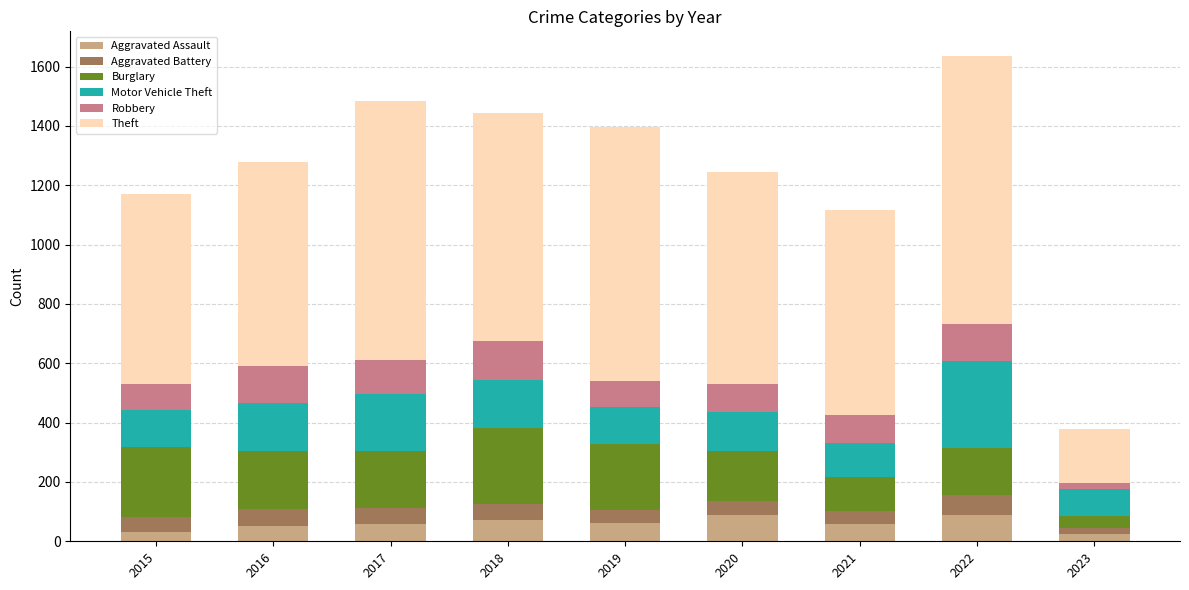

What is the highest value of the Aggravated Assault series?

89